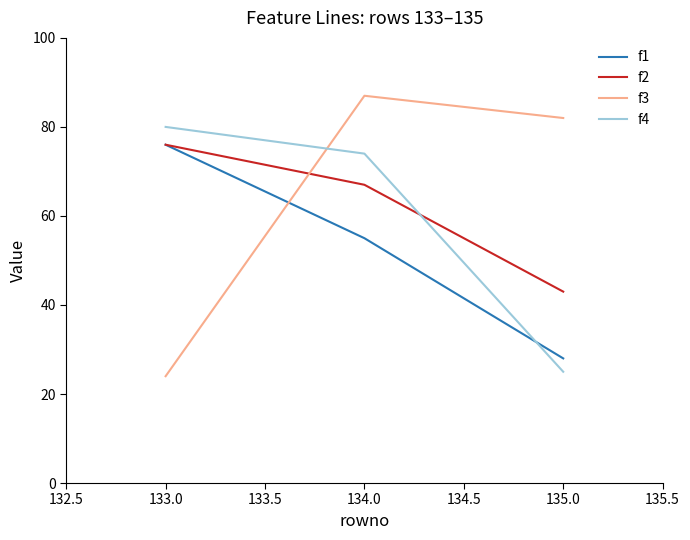

List the series in order of their overall mean, lowest first.

f1, f4, f2, f3